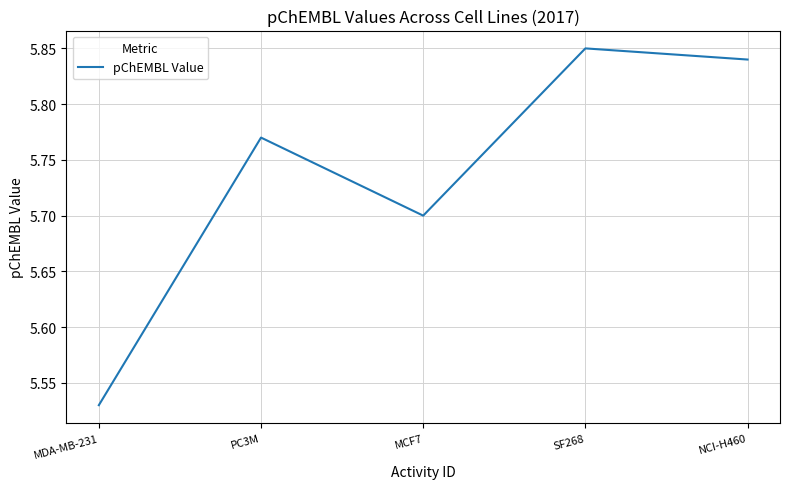

Which label corresponds to the smallest value in the chart?

MDA-MB-231